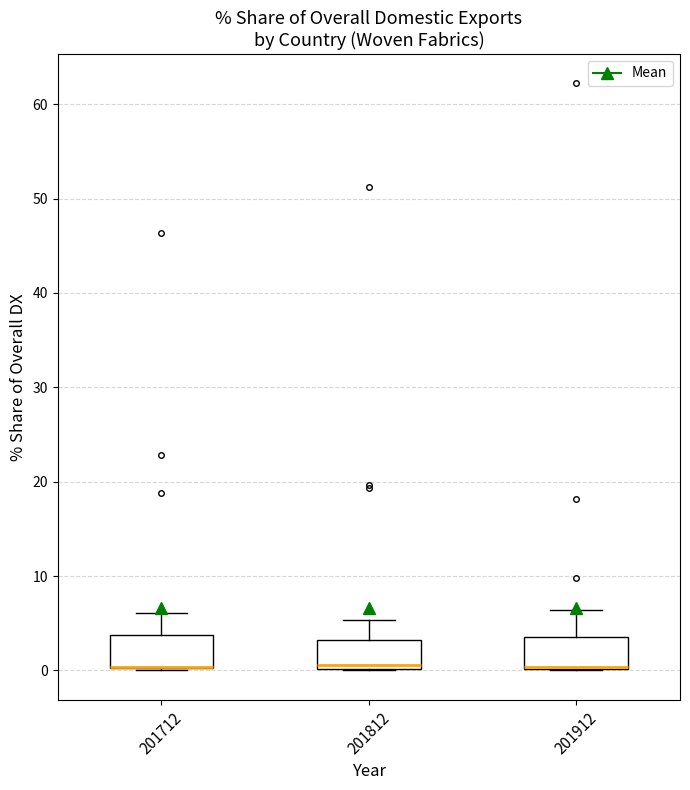

Reading left to right, transcribe this box plot: for each box, give where its median line is, the range the box spans, and where its two whiskers end, as read against the y-axis. The values are not printed on the chart, so give them approximately, as read against the axis.

201712: median 0 (drawn on the box's lower edge), box 0 to 4, whiskers 0 to 6
201812: median 1, box 0 to 3, whiskers 0 to 5
201912: median 0 (drawn on the box's lower edge), box 0 to 4, whiskers 0 to 6